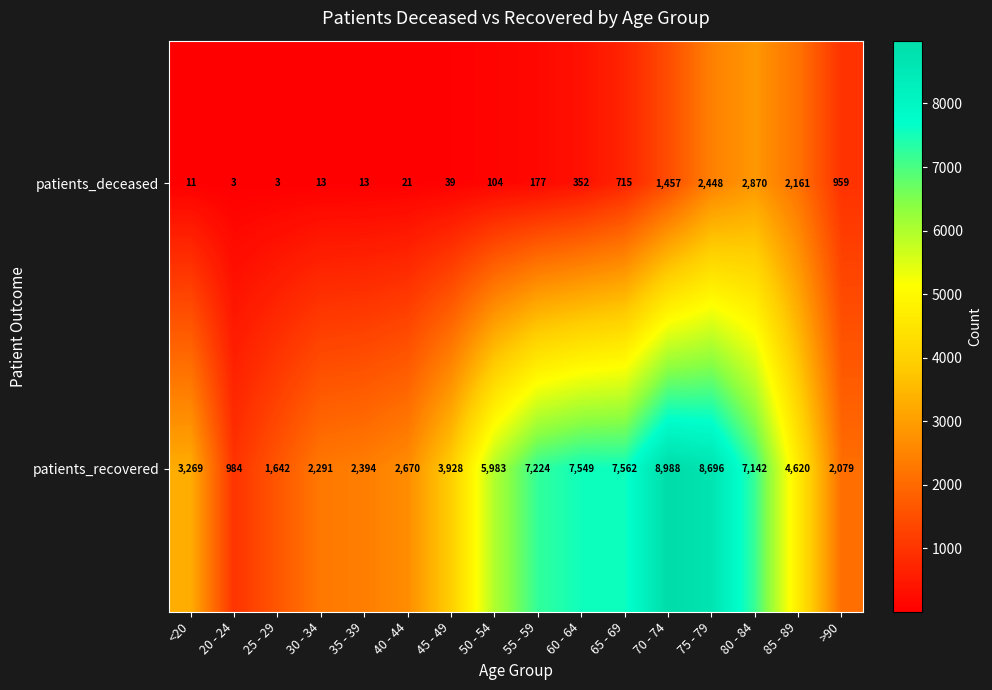

Which series has the largest total across all categories?

patients_recovered